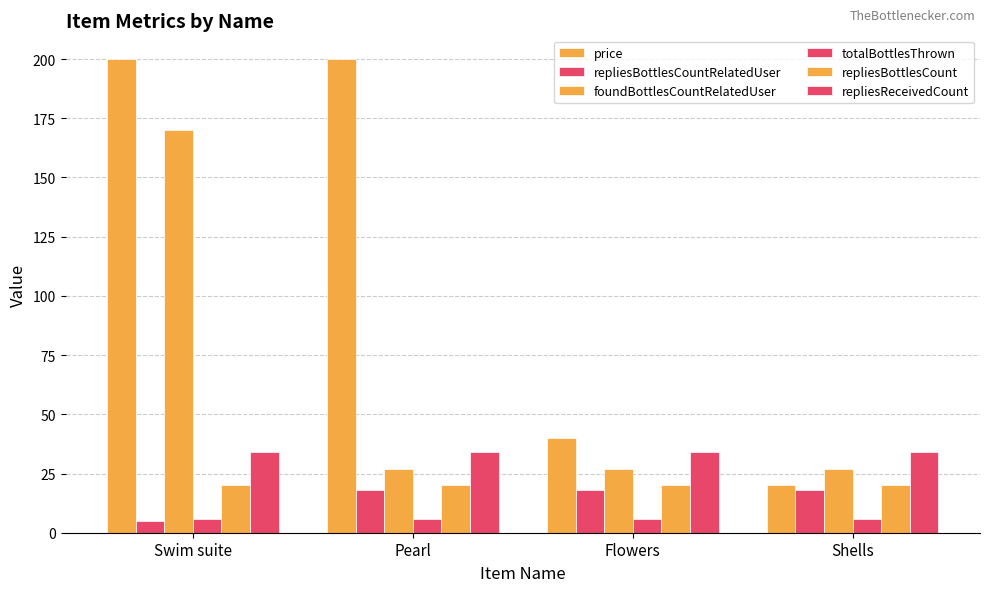

What is the maximum value for repliesReceivedCount?

34